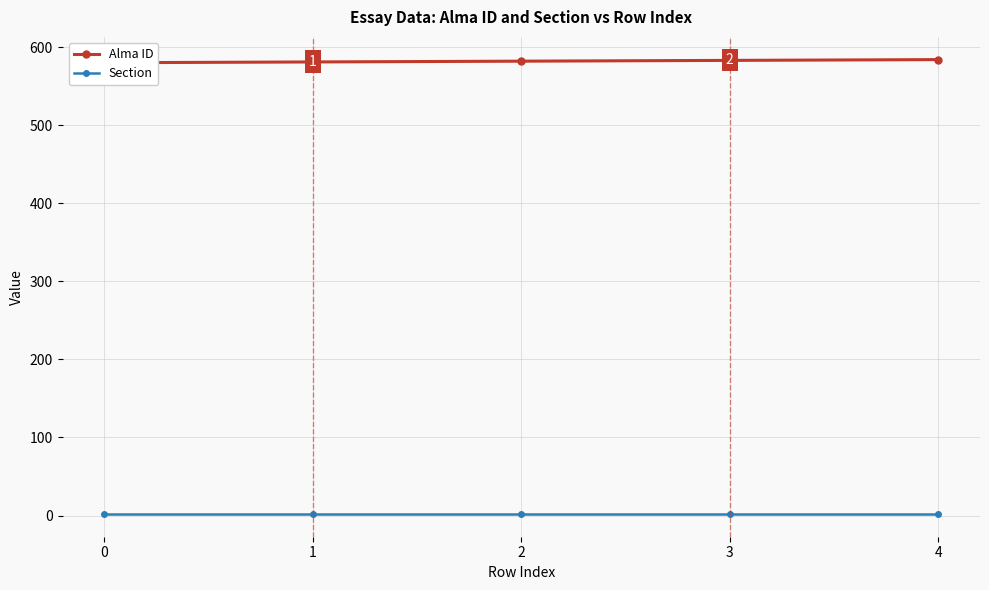

At which category does the chart reach its peak across all series?

4